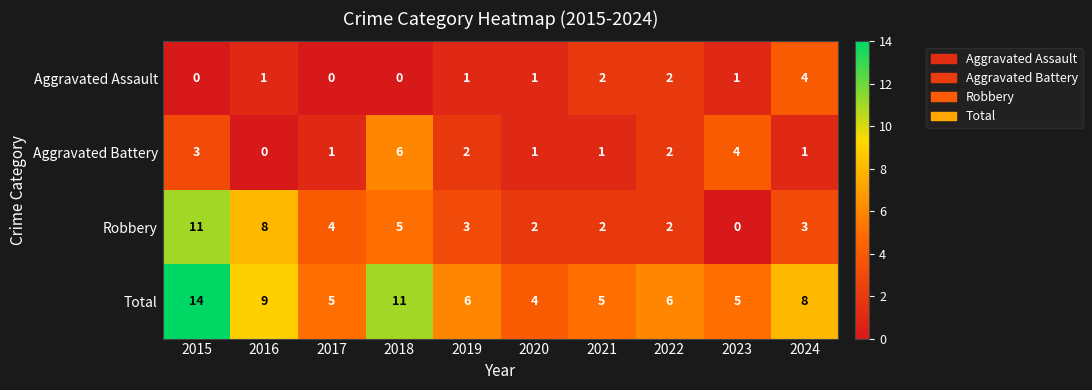

At 2017, list the series in order from largest to smallest.

Total, Robbery, Aggravated Battery, Aggravated Assault